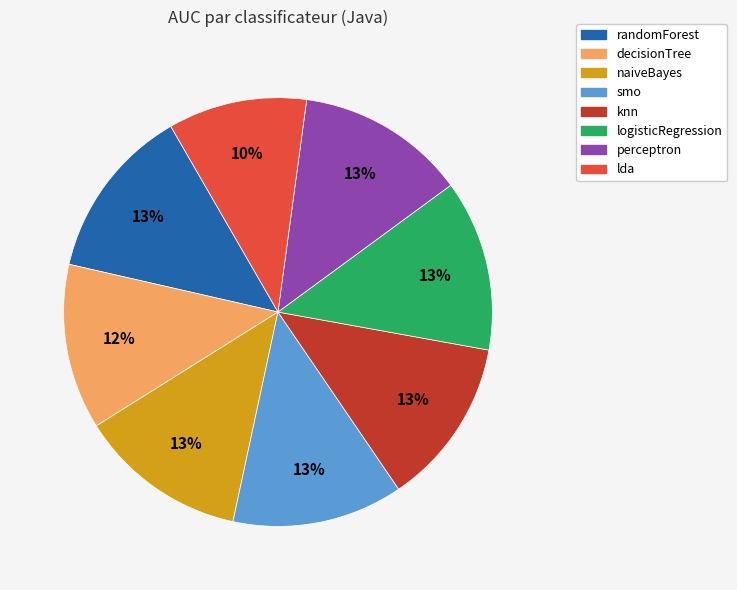

Is the sum of logisticRegression and perceptron greater than half?

No